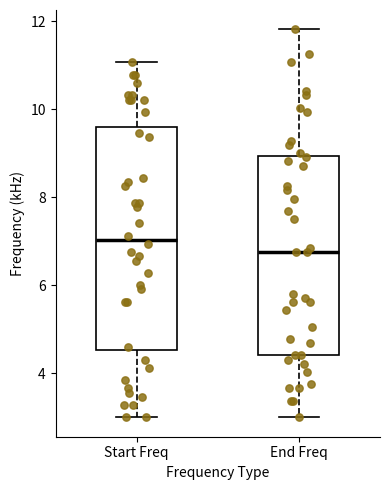

Where is the upper edge of the box for End Freq on the y-axis? The values are not printed on the chart, so give them approximately, as read against the axis.

9.0